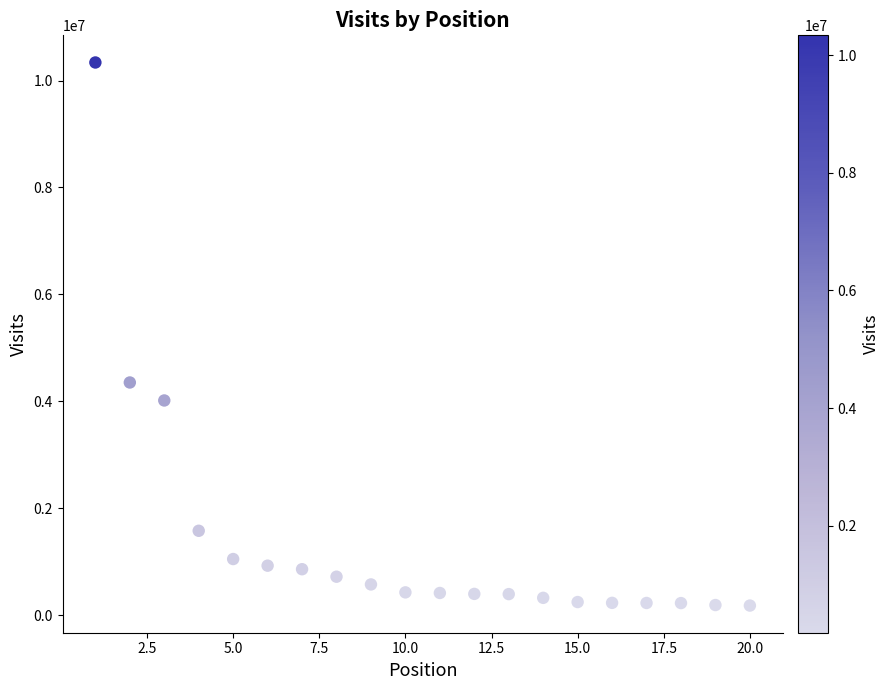

What is the range of X values (max minus min)?

19